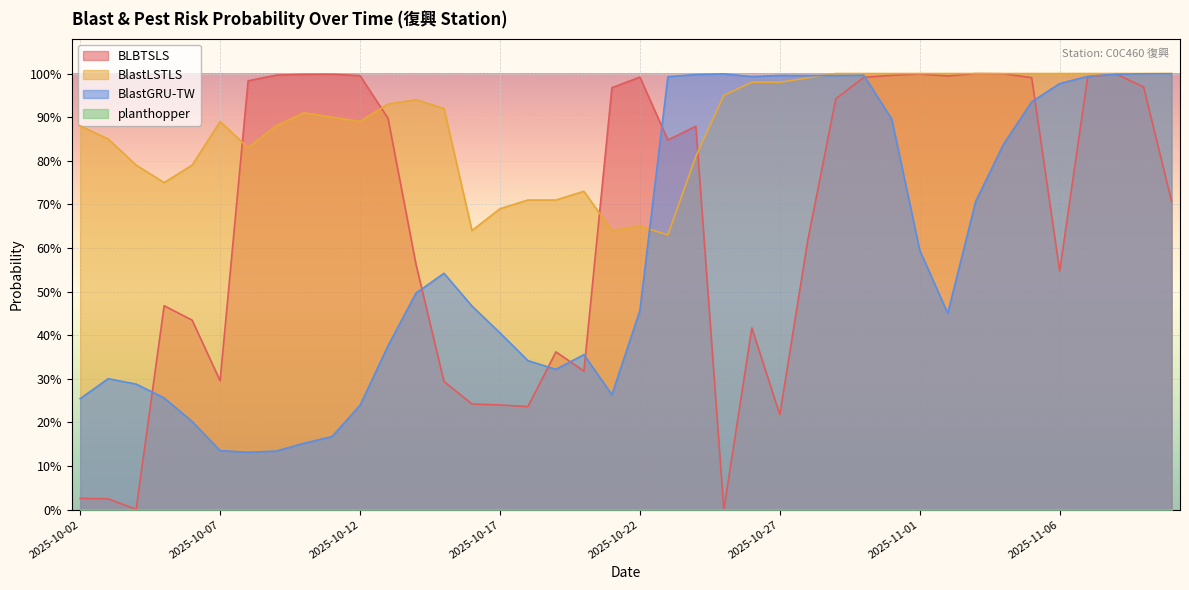

At how many categories does at least one series exceed 0?

40